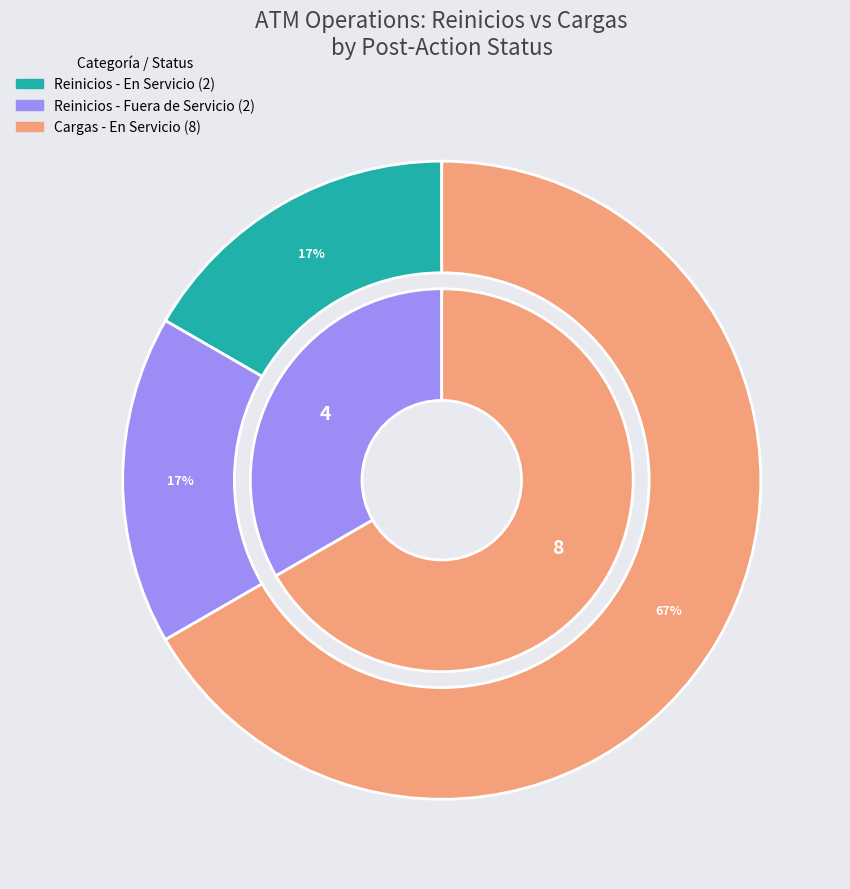

Which slice is the smallest?

Reinicios